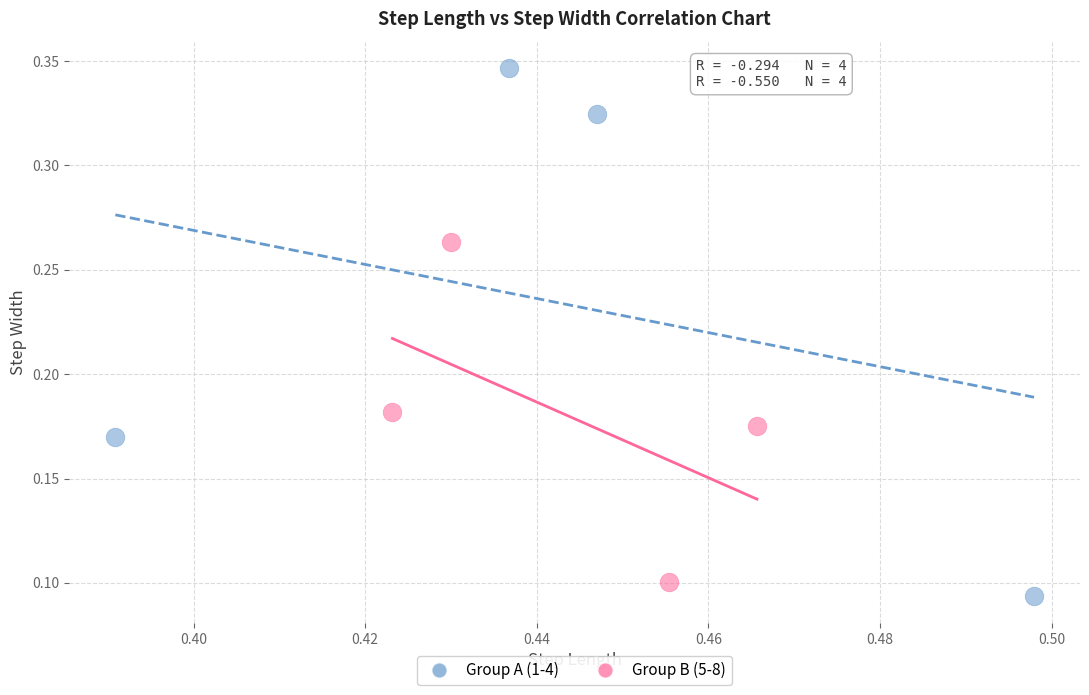

What are all the series names shown in the legend?

Group A (1-4), Group B (5-8)